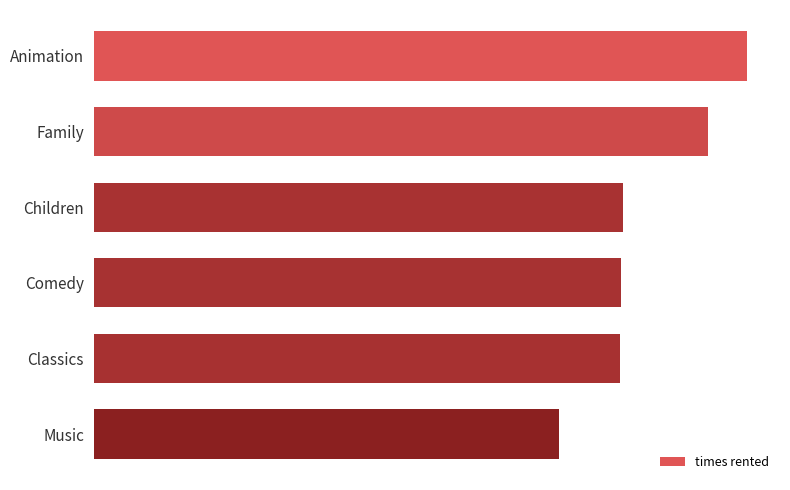

Which label corresponds to the smallest value in the chart?

Music